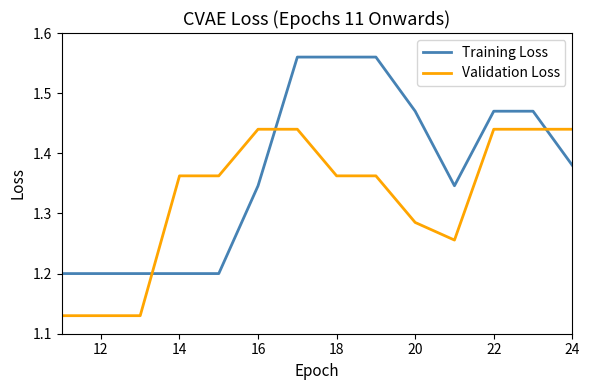

List the series in order of their overall mean, lowest first.

Validation Loss, Training Loss